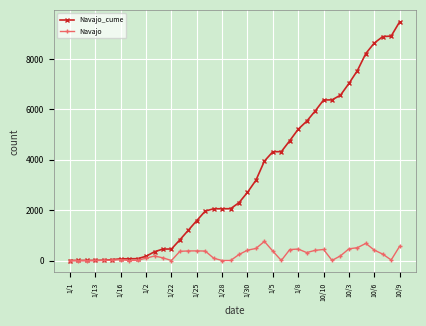

List the series in order of their overall mean, lowest first.

Navajo, Navajo_cume